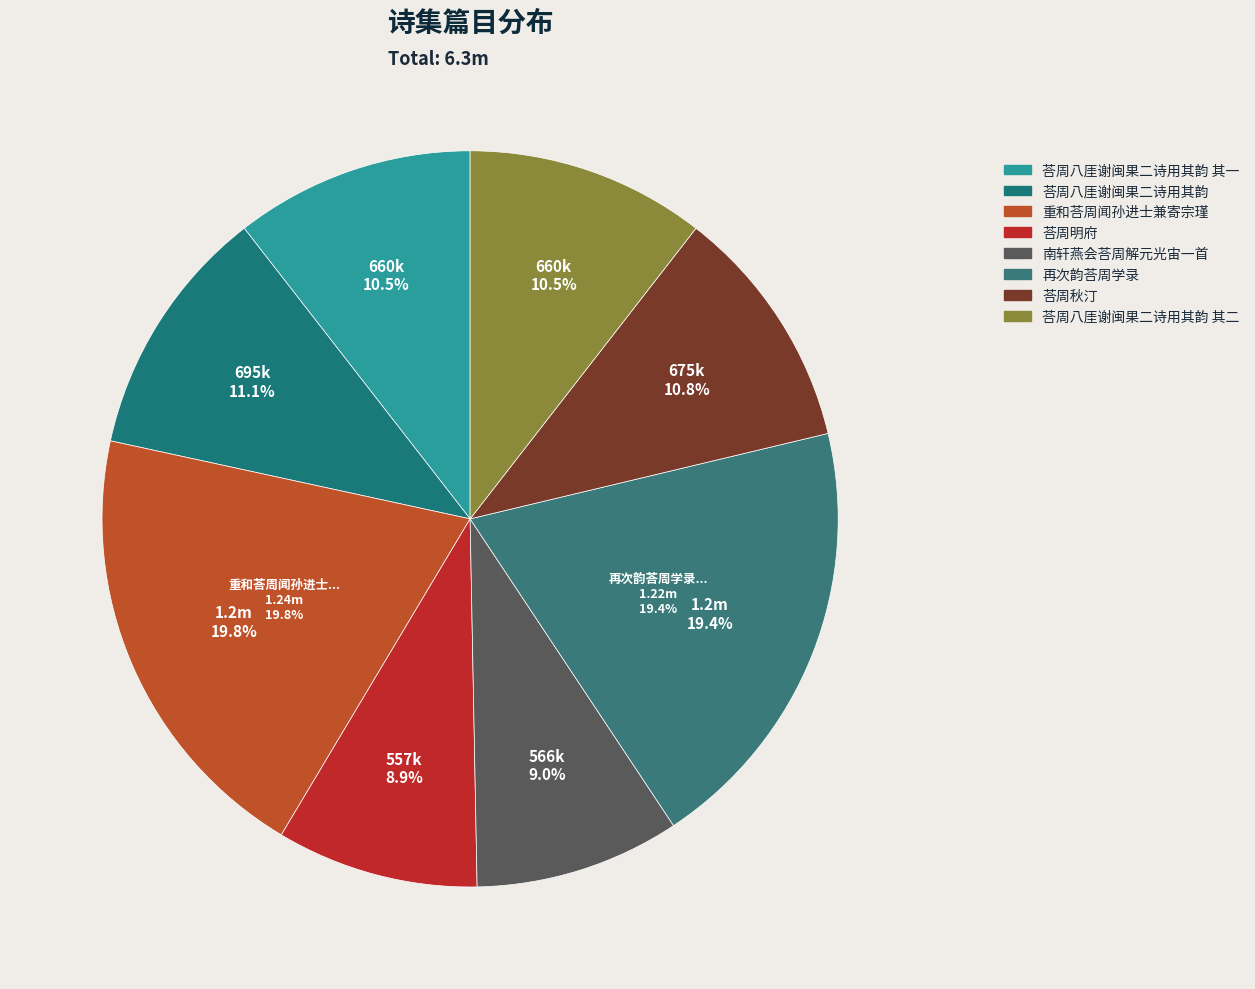

Is 荅周八厓谢闽果二诗用其韵 the majority of the pie?

No